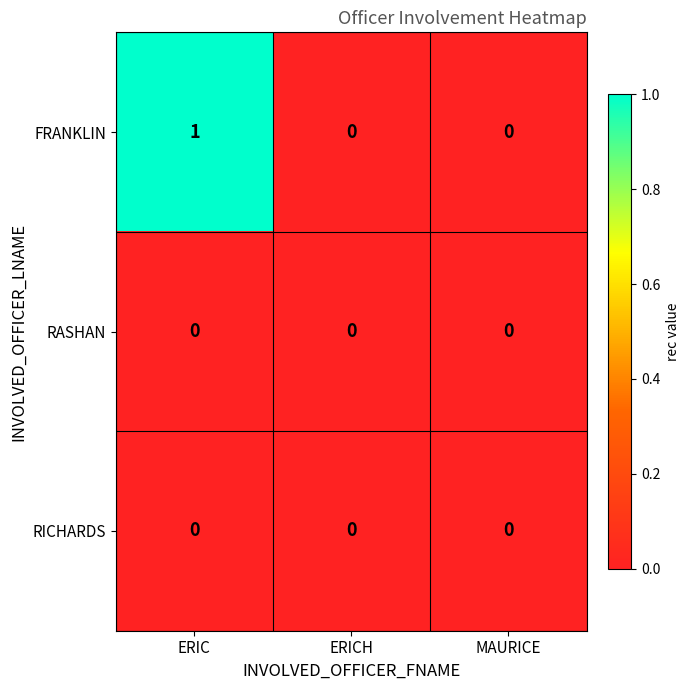

What is the difference between the highest and lowest values at ERIC?

1